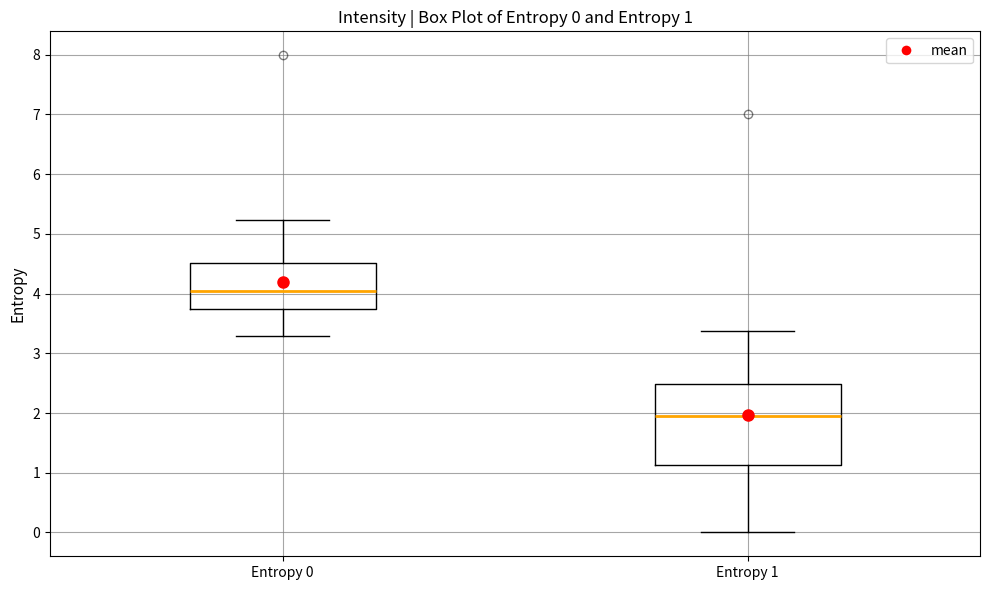

Which box has the lowest median line?

Entropy 1